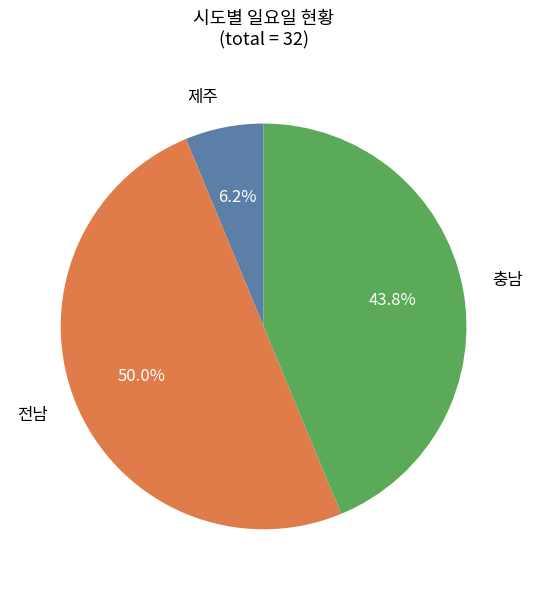

To the nearest percent, what is the difference between the largest and smallest slice percentages?

44%